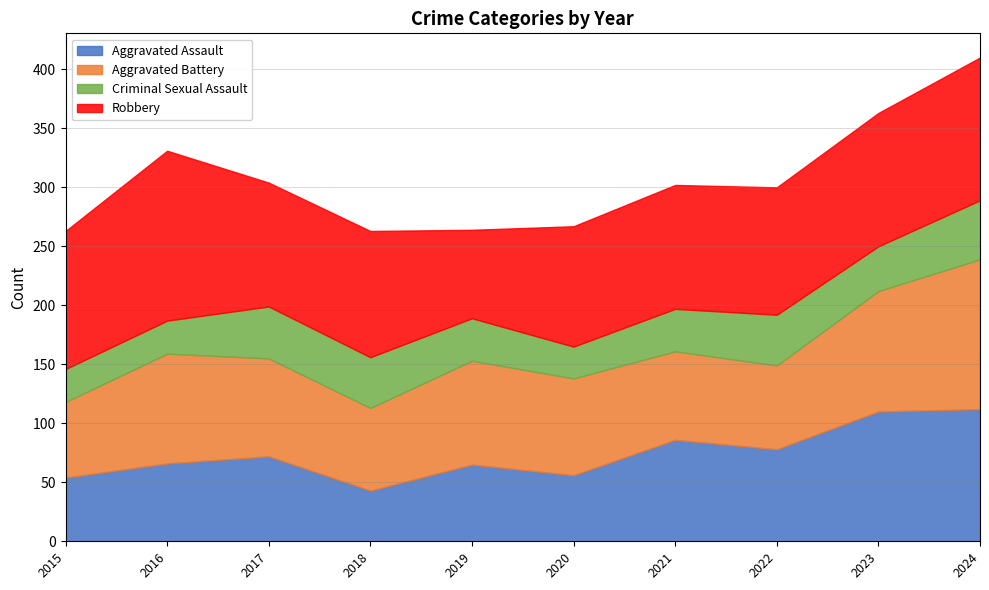

Count the number of data series in this chart.

4